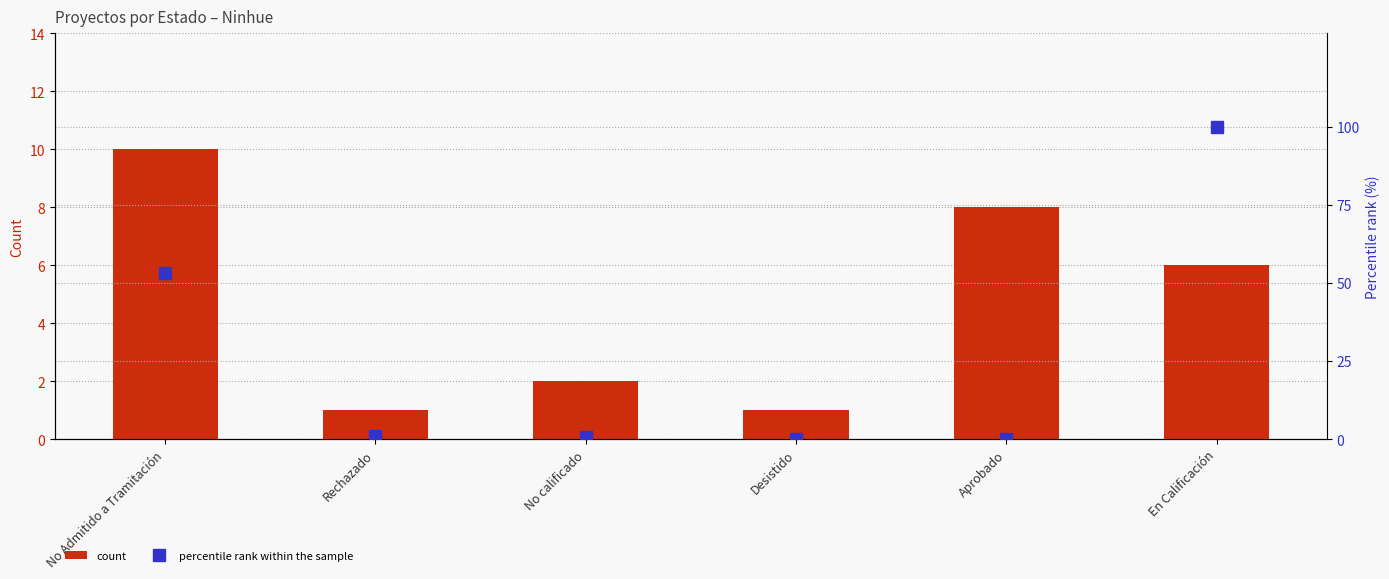

List the labels in order of count value, largest first.

No Admitido a Tramitación, Aprobado, En Calificación, No calificado, Rechazado, Desistido